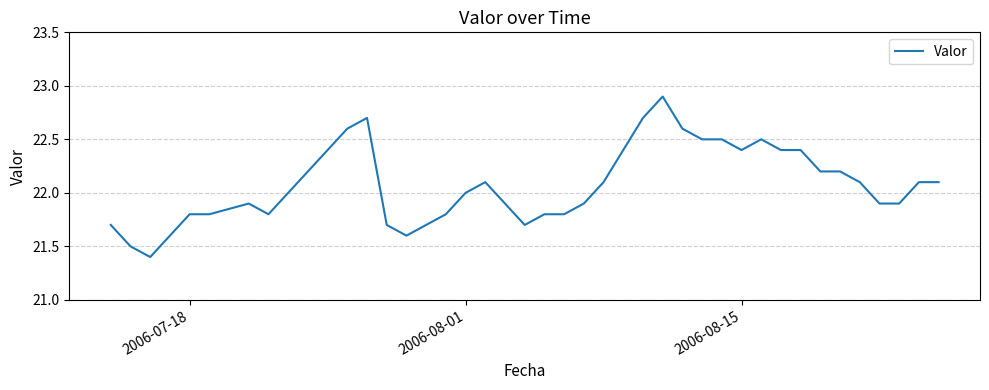

What is the greatest value displayed?

22.9